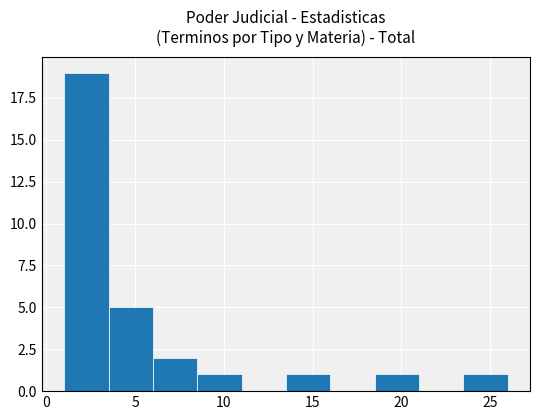

Reading left to right, list every bar in this chart as the range it spans on the x-axis followed by its height. The values are not printed on the chart, so give them approximately, as read against the axis.

1.0 to 3.5: 19
3.5 to 6.0: 5
6.0 to 8.5: 2
8.5 to 11.0: 1
11.0 to 13.5: 0
13.5 to 16.0: 1
16.0 to 18.5: 0
18.5 to 21.0: 1
21.0 to 23.5: 0
23.5 to 26.0: 1